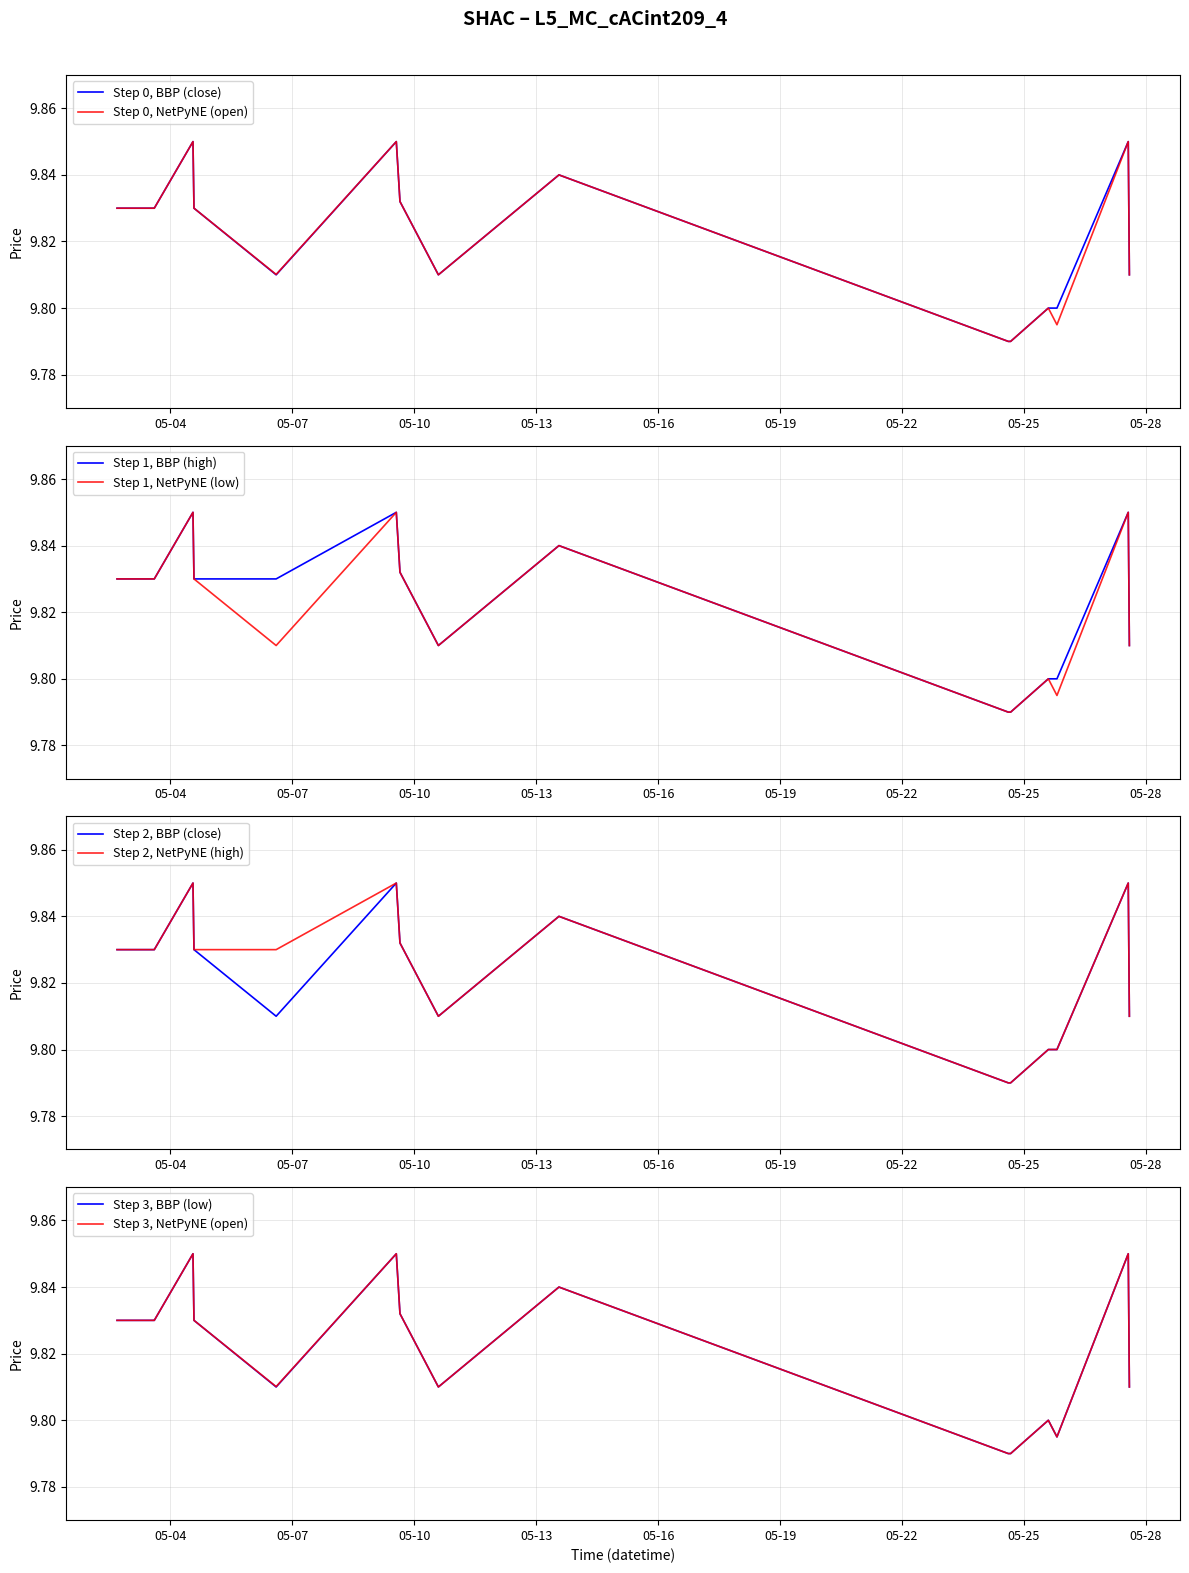

How many data points does each series have?

17